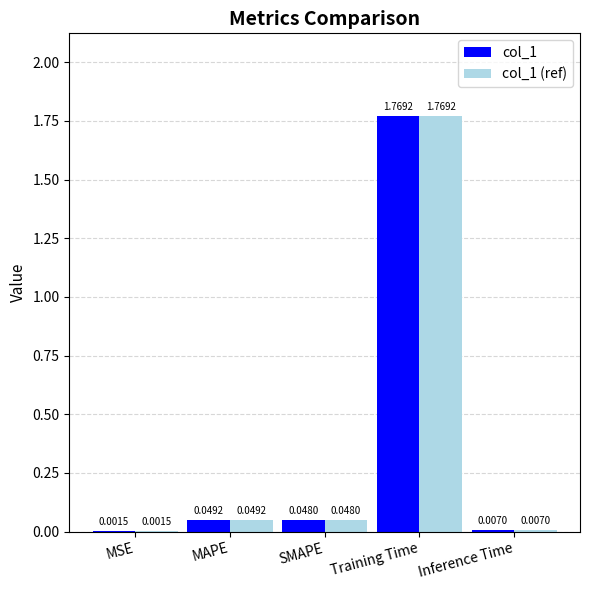

What are all the series names shown in the legend?

col_1, col_1 (ref)